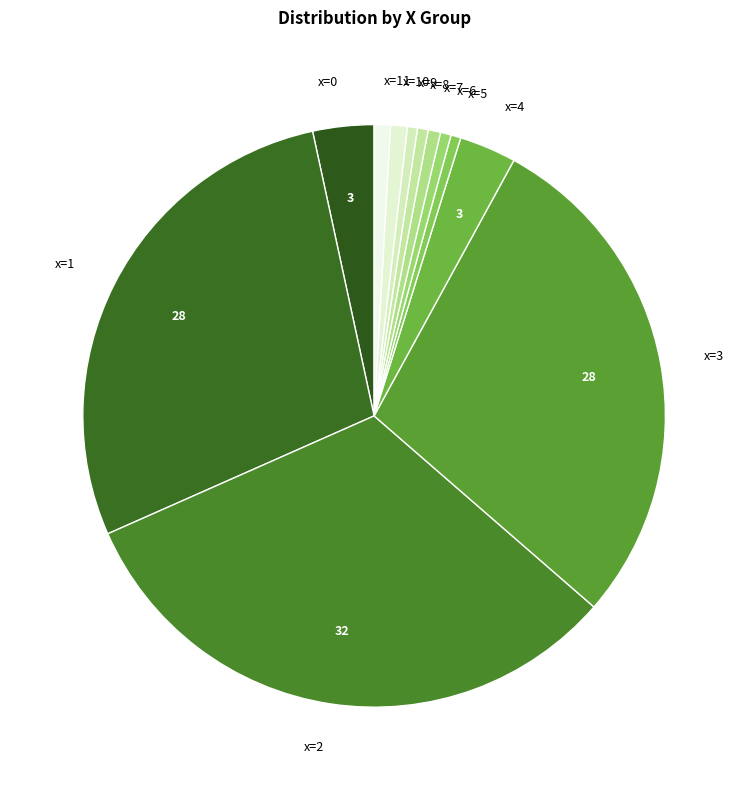

Is it true that x=10 is 1% of the pie?

True